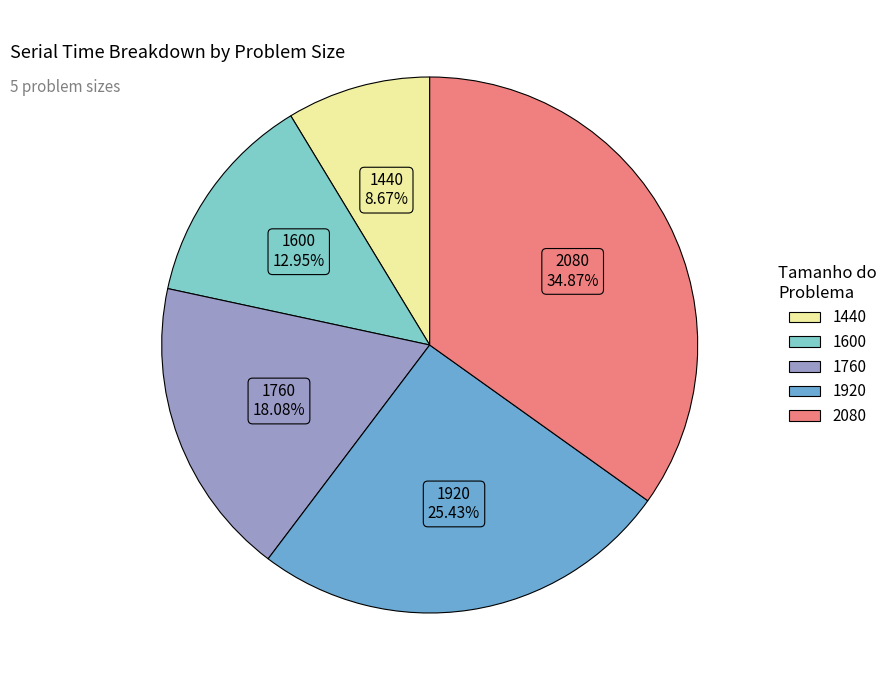

What percentage is the 1600 slice, to the nearest percent?

13%